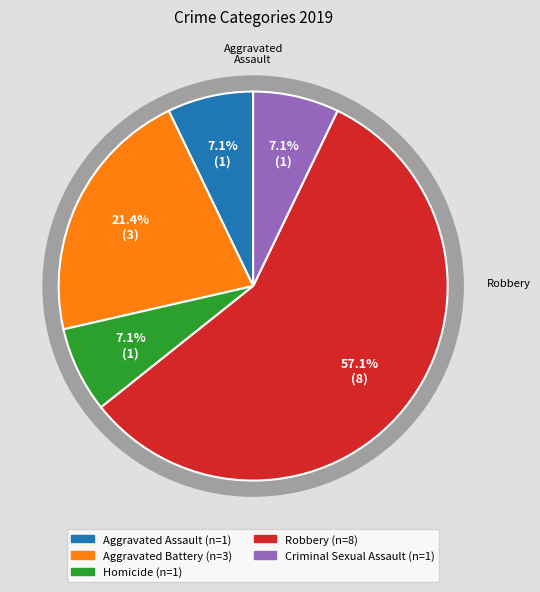

Which category has the smallest portion of the pie?

Aggravated Assault